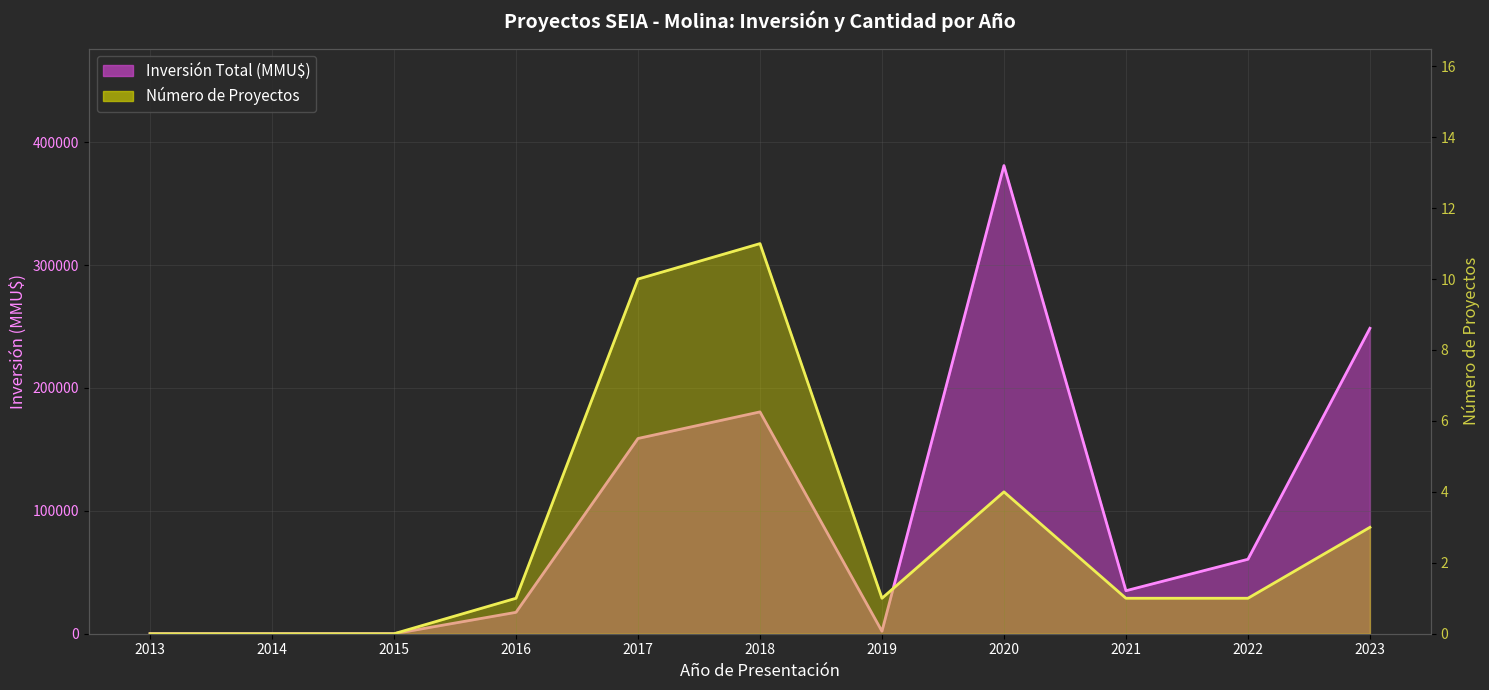

Reading right to left, list all the values displayed in this chart.

Inversión Total (MMU$): 2023=248600	2022=60600	2021=35000	2020=381020	2019=2000	2018=180540	2017=158904	2016=17419	2015=0	2014=0	2013=0
Número de Proyectos: 2023=3	2022=1	2021=1	2020=4	2019=1	2018=11	2017=10	2016=1	2015=0	2014=0	2013=0